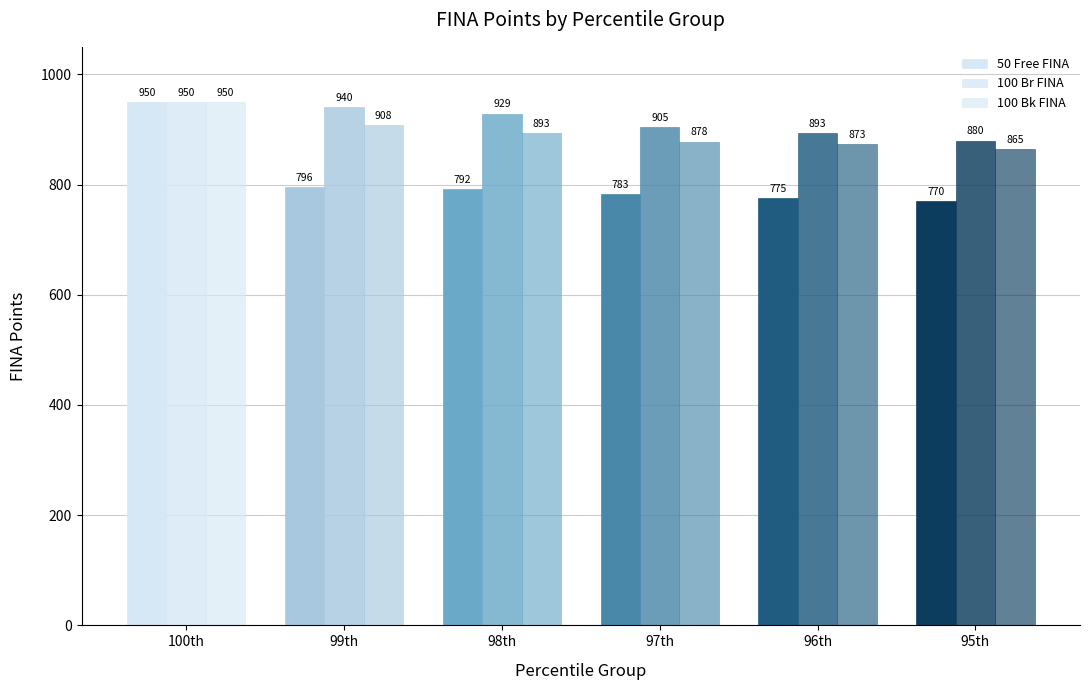

What is the difference between the second highest and second lowest values in the 100 Br FINA series?

47